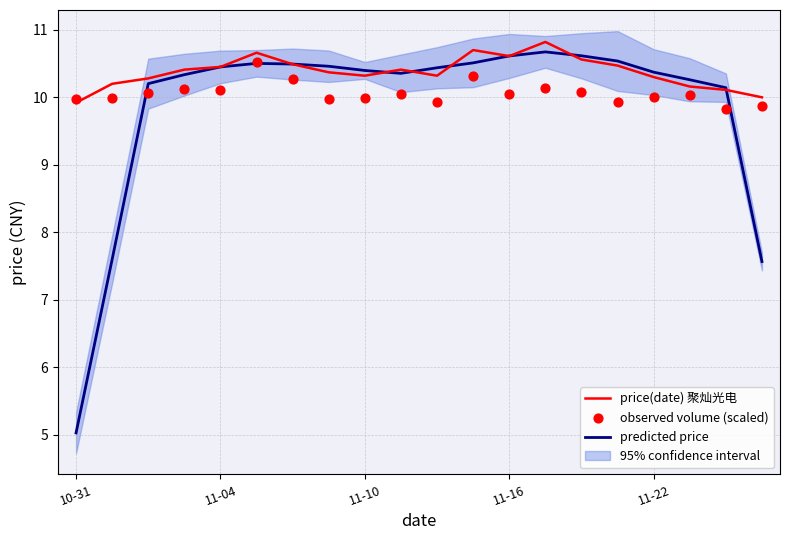

Which series has the largest total across all categories?

price(date) 聚灿光电